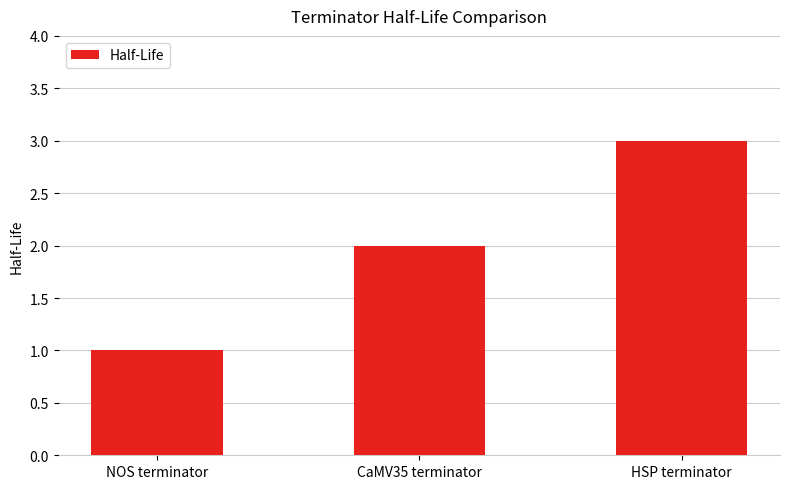

What is the sum of the values at CaMV35 terminator and NOS terminator?

3